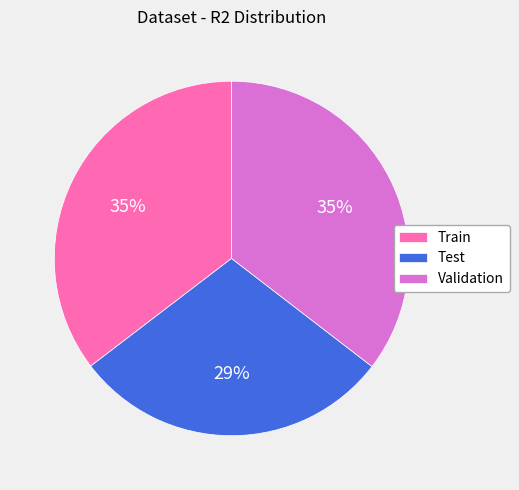

Which has a higher value, Train or Test?

Train